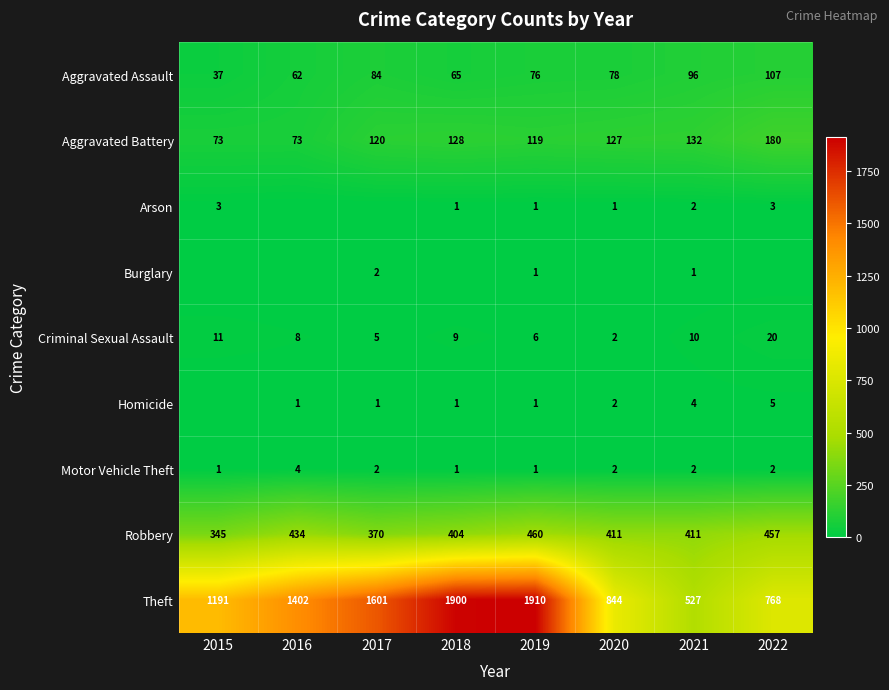

What is the greatest value displayed?

1910